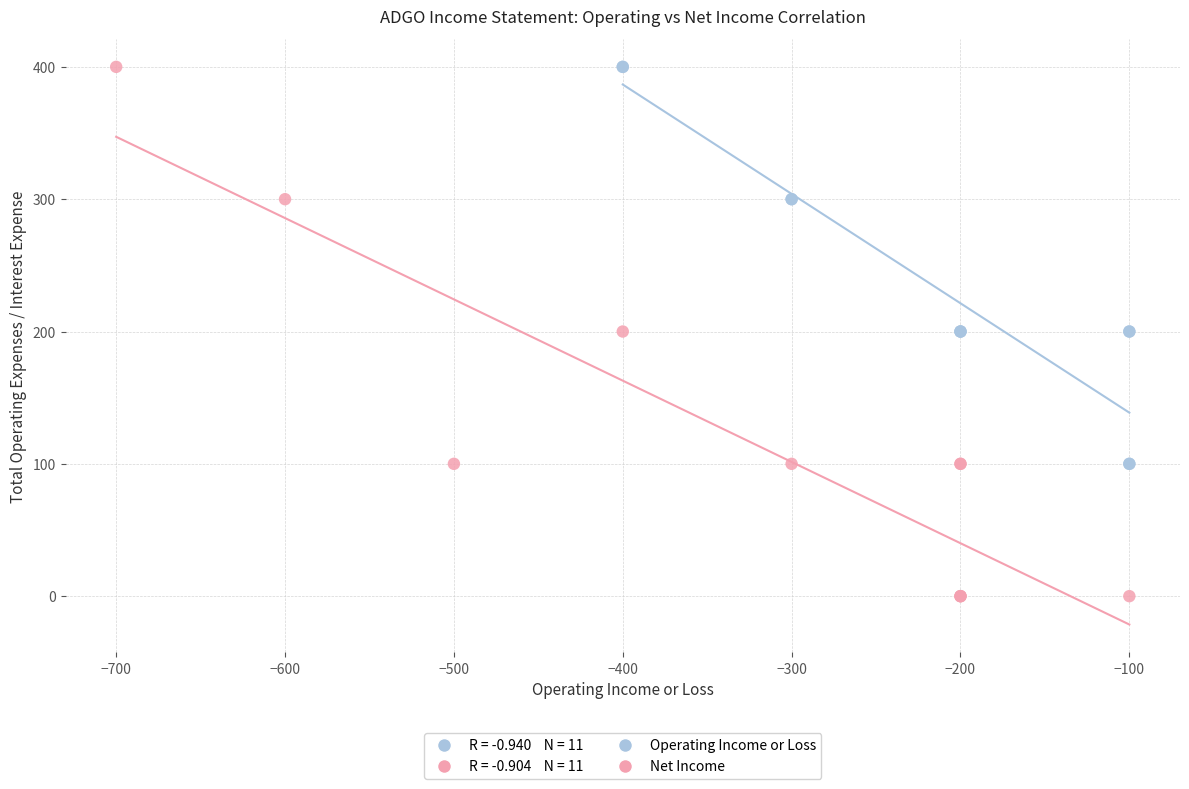

Which series has the widest spread of Y values?

Net Income